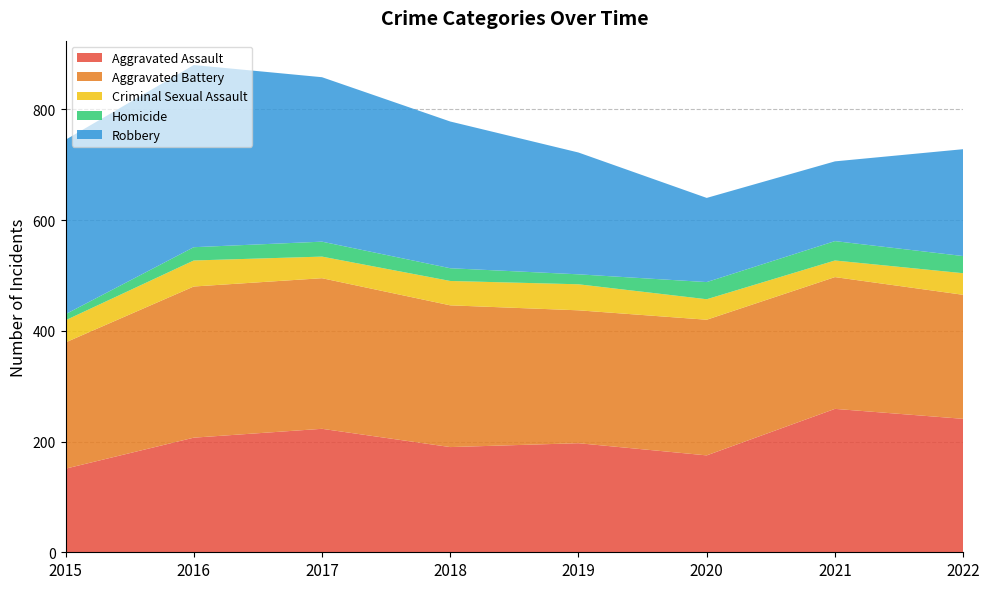

Reading left to right, list all the values displayed in this chart.

Aggravated Assault: 151	207	223	190	197	175	259	241
Aggravated Battery: 228	273	272	256	240	245	238	224
Criminal Sexual Assault: 40	47	39	44	47	37	30	39
Homicide: 11	24	27	23	18	31	35	31
Robbery: 315	329	297	265	220	152	144	193